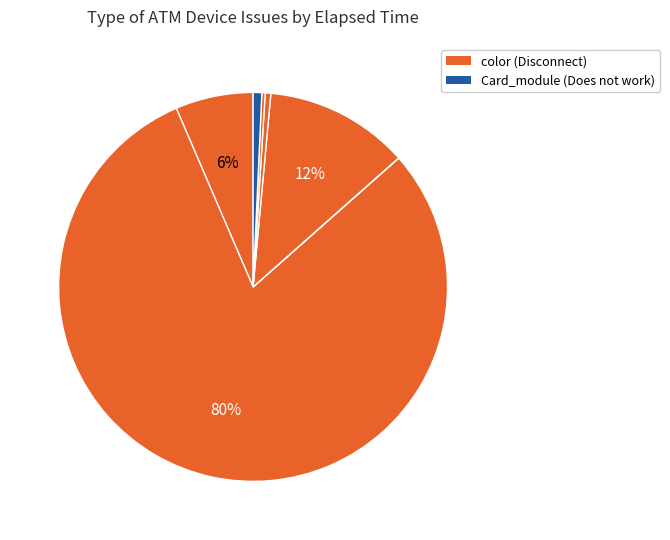

What is the largest slice in the pie chart?

Disconnect